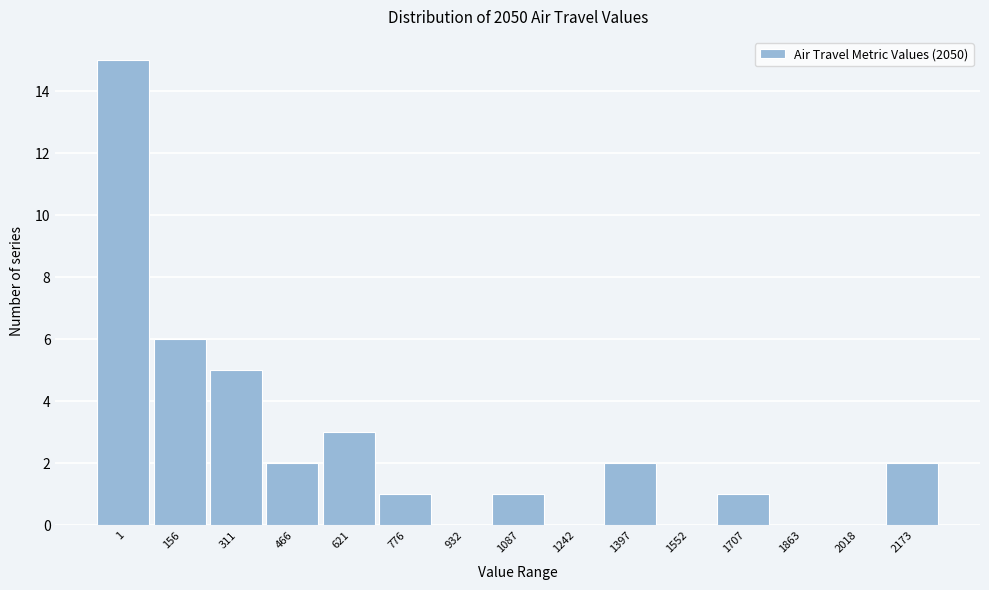

Reading left to right, what are all the values shown in this chart?

1=15	156=6	311=5	466=2	621=3	776=1	932=0	1087=1	1242=0	1397=2	1552=0	1707=1	1863=0	2018=0	2173=2